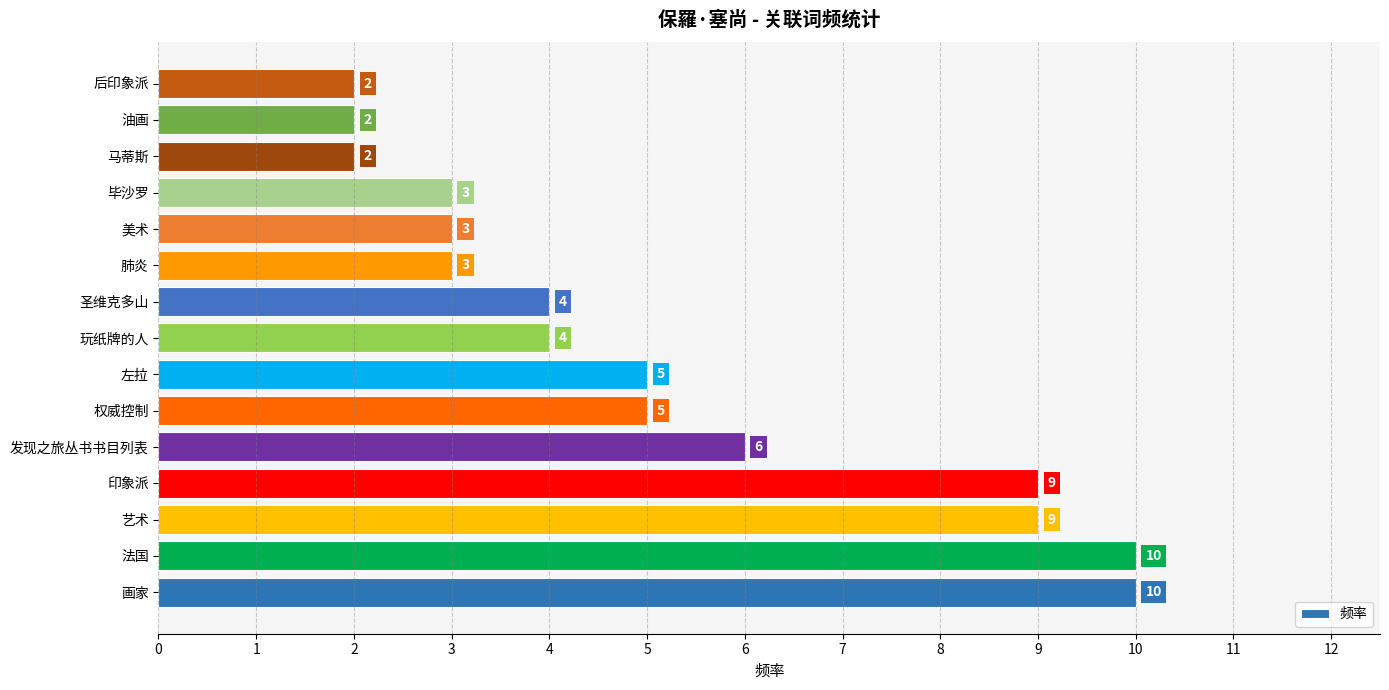

Between 权威控制 and 玩纸牌的人, which is larger?

权威控制